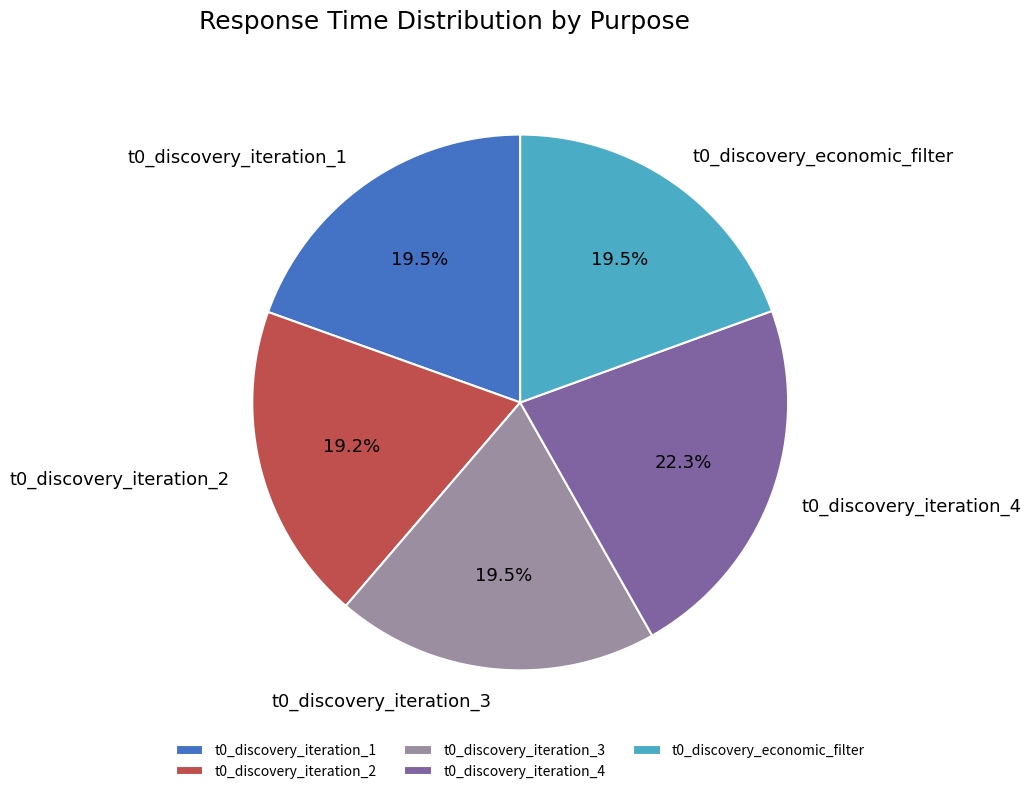

Is it true that t0_discovery_economic_filter is 29% of the pie?

False